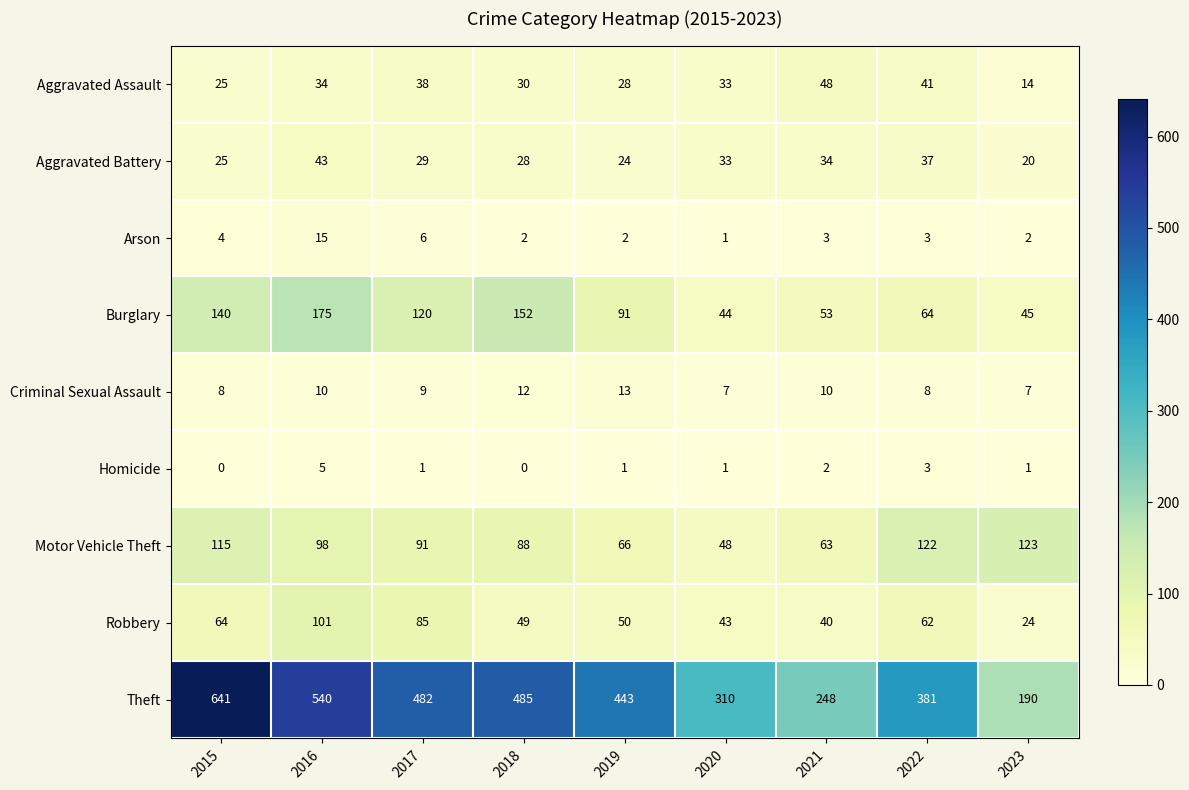

Which series has the widest spread of values?

Theft